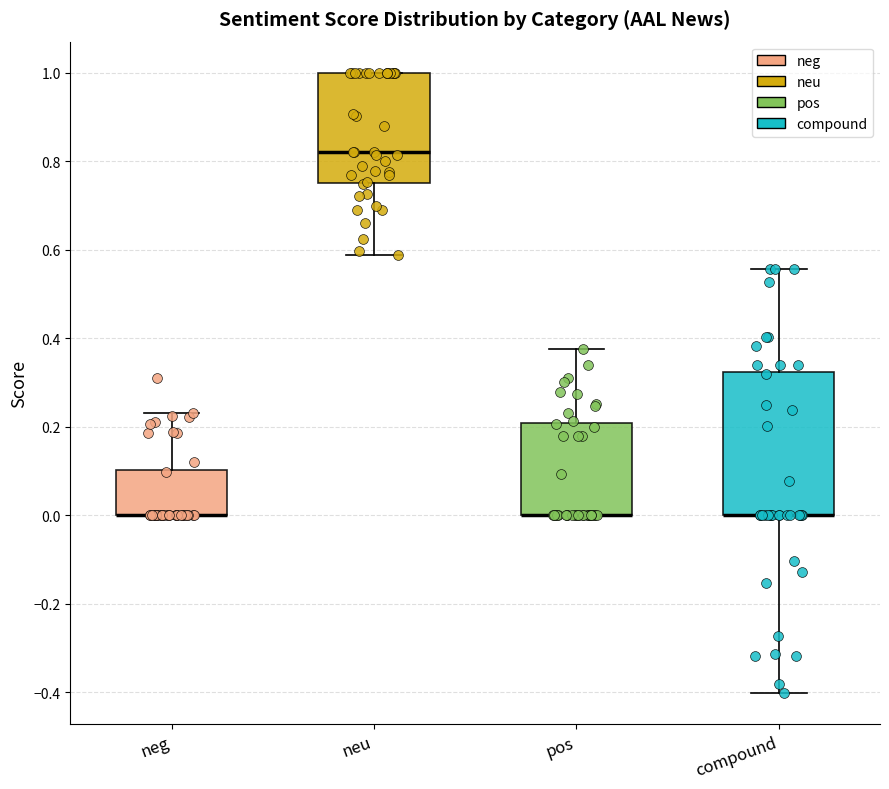

Reading left to right, read every box against the y-axis: the position of its median line, the range the box covers, and the ends of its whiskers. The values are not printed on the chart, so give them approximately, as read against the axis.

neg: median 0.00 (drawn on the box's lower edge), box 0.00 to 0.10, whiskers 0.00 to 0.24
neu: median 0.82, box 0.76 to 1.00, whiskers 0.58 to 1.00
pos: median 0.00 (drawn on the box's lower edge), box 0.00 to 0.20, whiskers 0.00 to 0.38
compound: median 0.00 (drawn on the box's lower edge), box 0.00 to 0.32, whiskers -0.40 to 0.56